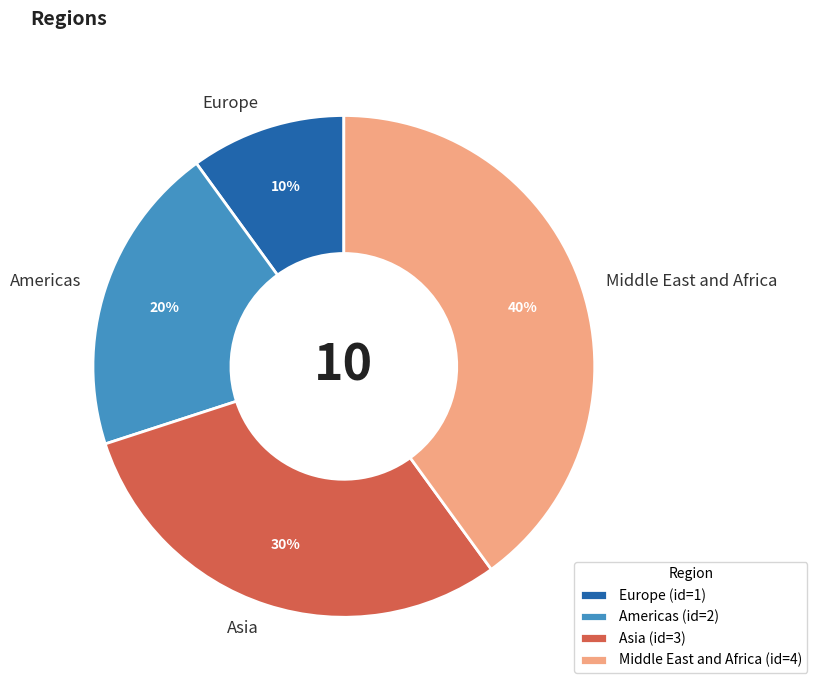

What is the ratio of the value at Asia to the value at Europe?

3.0